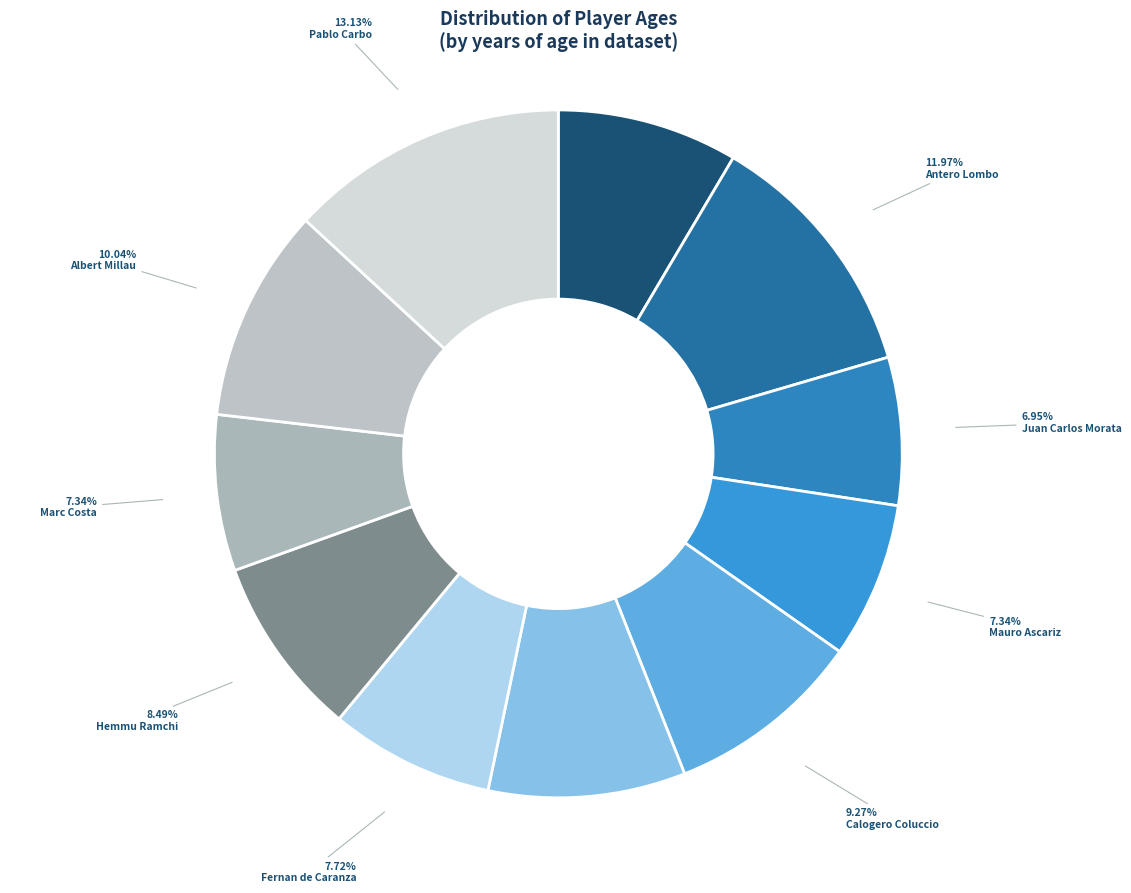

Between Mauro Ascariz and Calogero Coluccio, which is larger?

Calogero Coluccio